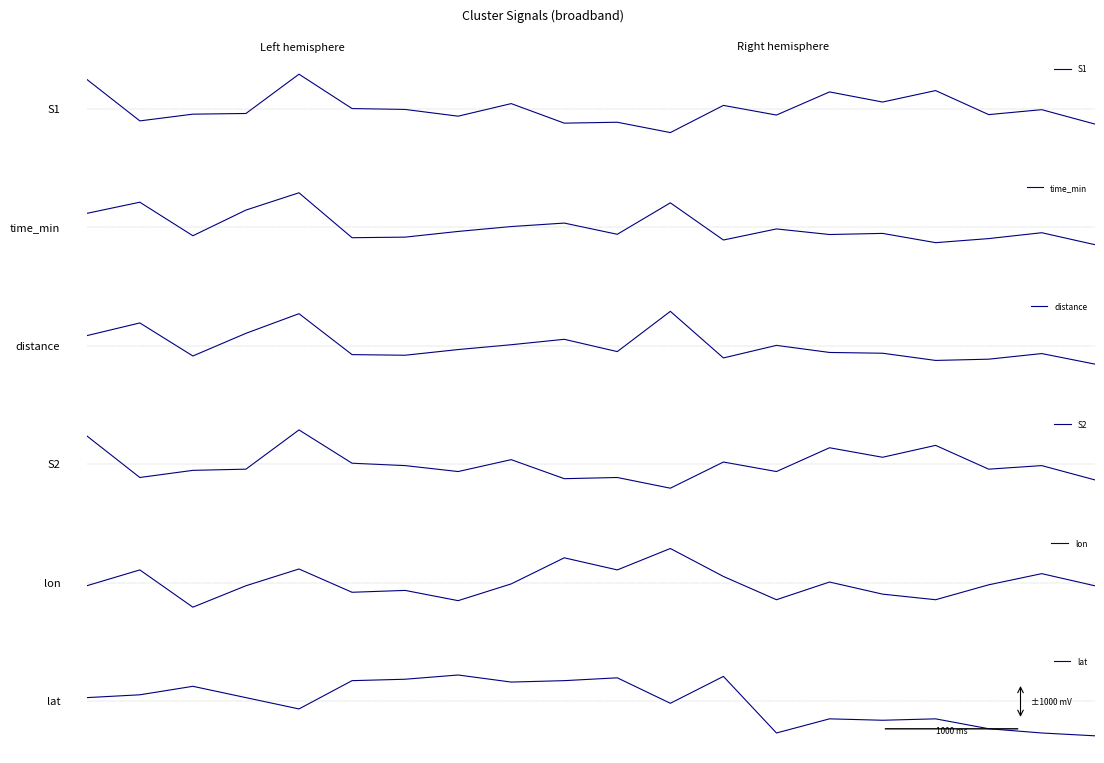

Reading right to left, transcribe all the data shown in this chart.

S1: -0.3	-0.0	-0.1	0.3	0.1	0.3	-0.1	0.1	-0.4	-0.2	-0.2	0.1	-0.1	-0.0	0.0	0.6	-0.1	-0.1	-0.2	0.5
time_min: -0.3	-0.1	-0.2	-0.3	-0.1	-0.1	-0.0	-0.2	0.5	-0.1	0.1	0.0	-0.1	-0.2	-0.2	0.7	0.3	-0.2	0.5	0.3
distance: -0.3	-0.1	-0.3	-0.3	-0.1	-0.1	0.0	-0.2	0.7	-0.1	0.1	0.0	-0.1	-0.2	-0.2	0.6	0.2	-0.2	0.4	0.2
S2: -0.3	-0.0	-0.1	0.3	0.1	0.3	-0.1	0.0	-0.4	-0.2	-0.2	0.1	-0.1	-0.0	0.0	0.6	-0.1	-0.1	-0.2	0.5
lon: -0.0	0.2	-0.0	-0.3	-0.2	0.0	-0.3	0.1	0.6	0.2	0.4	-0.0	-0.3	-0.1	-0.2	0.2	-0.0	-0.4	0.2	-0.0
lat: -0.6	-0.5	-0.4	-0.3	-0.3	-0.3	-0.5	0.4	-0.0	0.4	0.3	0.3	0.4	0.4	0.3	-0.1	0.1	0.2	0.1	0.1